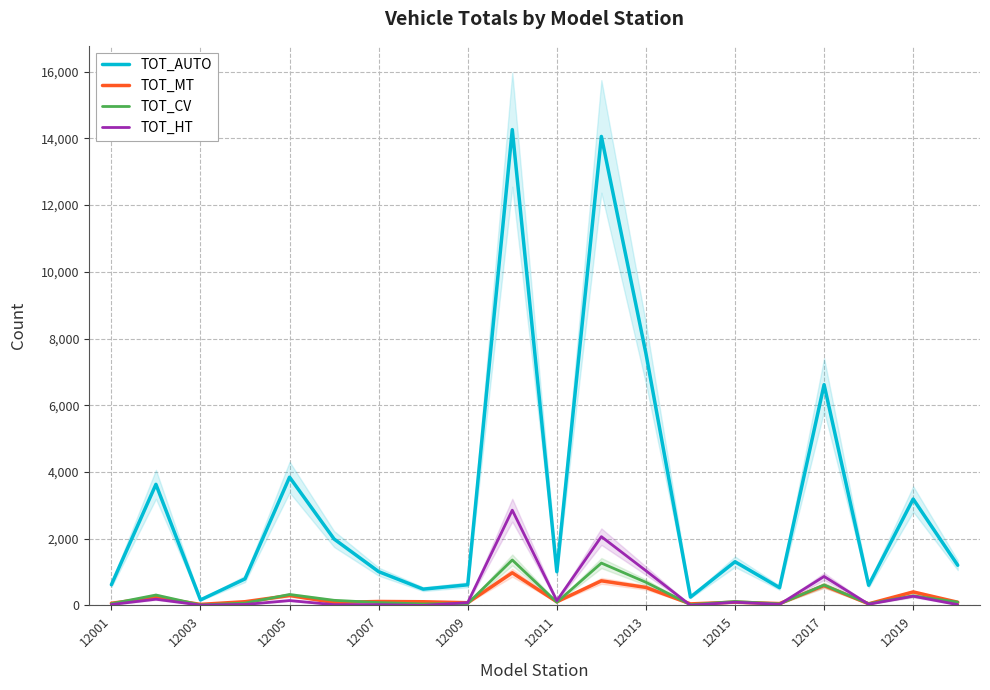

At how many categories does at least one series exceed 496?

17